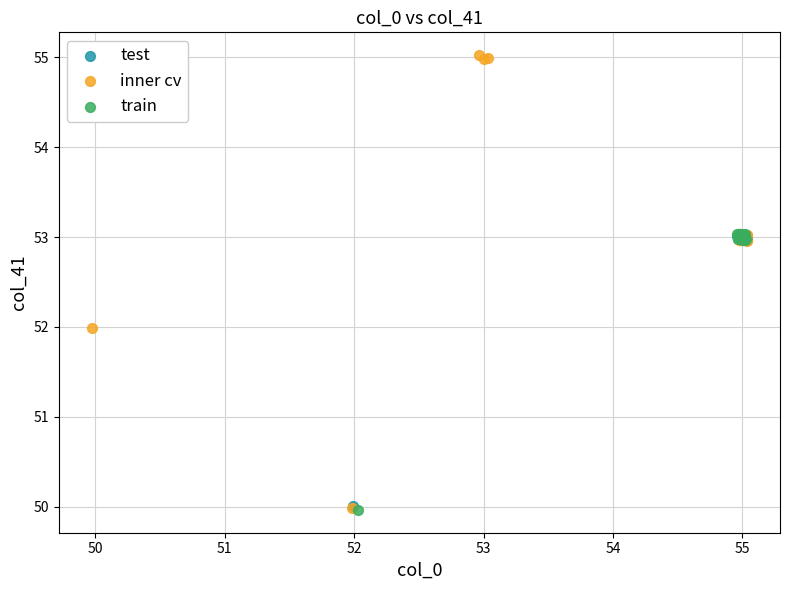

Which series has the largest Y range (max minus min)?

inner cv